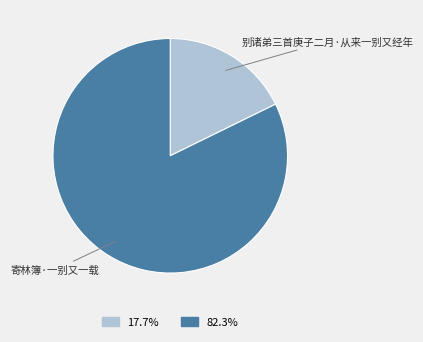

Does any single category account for the majority?

Yes